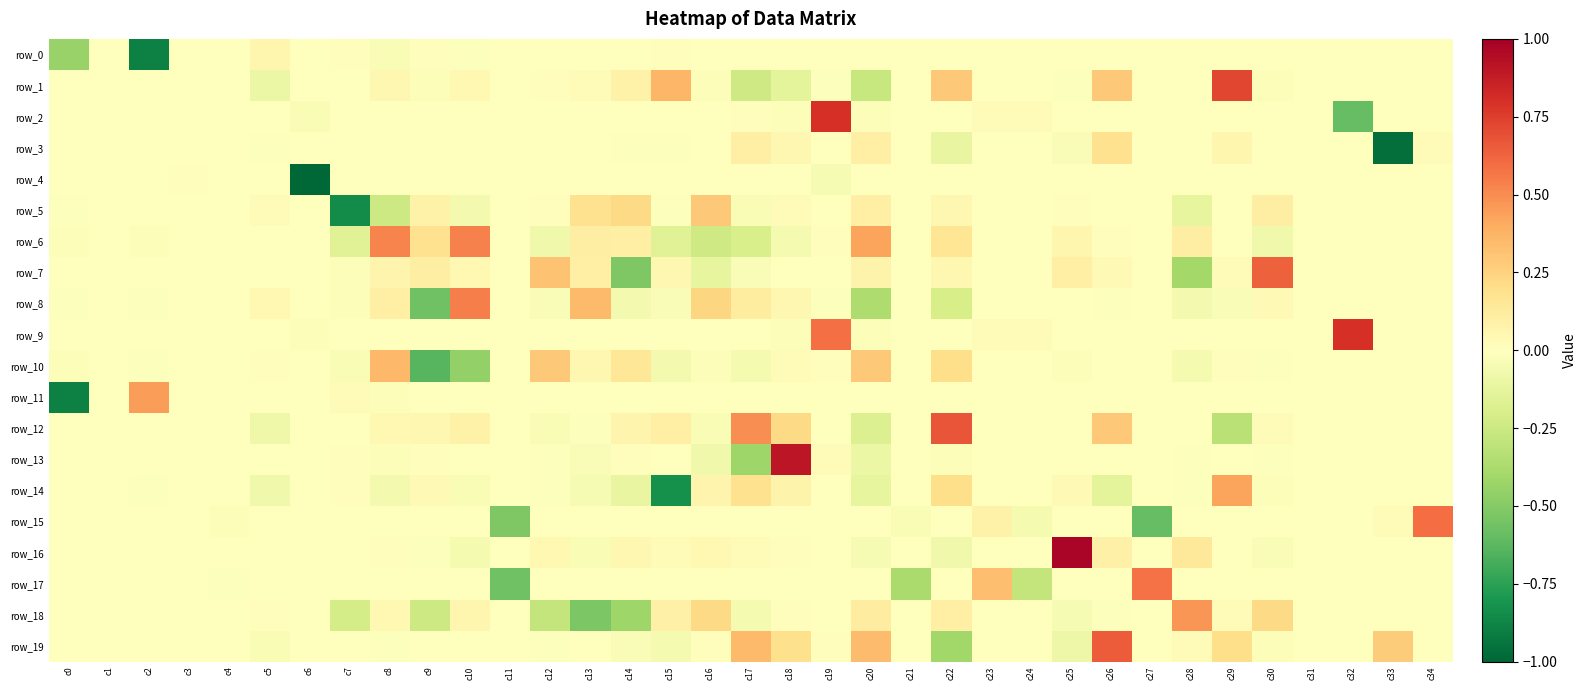

Rank the series by their maximum value, from highest to lowest.

row_16, row_13, row_9, row_2, row_1, row_12, row_19, row_7, row_15, row_17, row_8, row_6, row_18, row_11, row_14, row_10, row_5, row_3, row_0, row_4